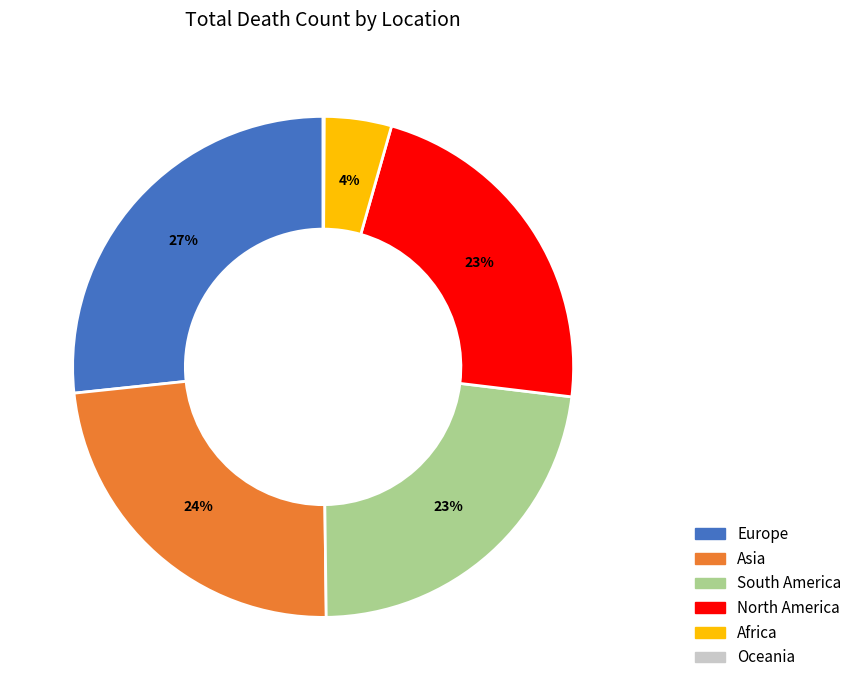

The South America slice represents 9% of the pie. True or false?

False